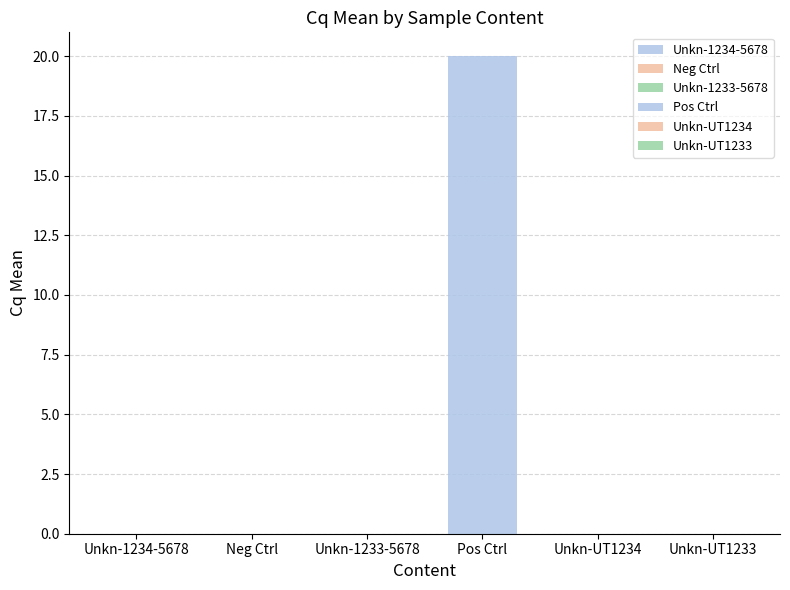

How many bars are there in total?

6